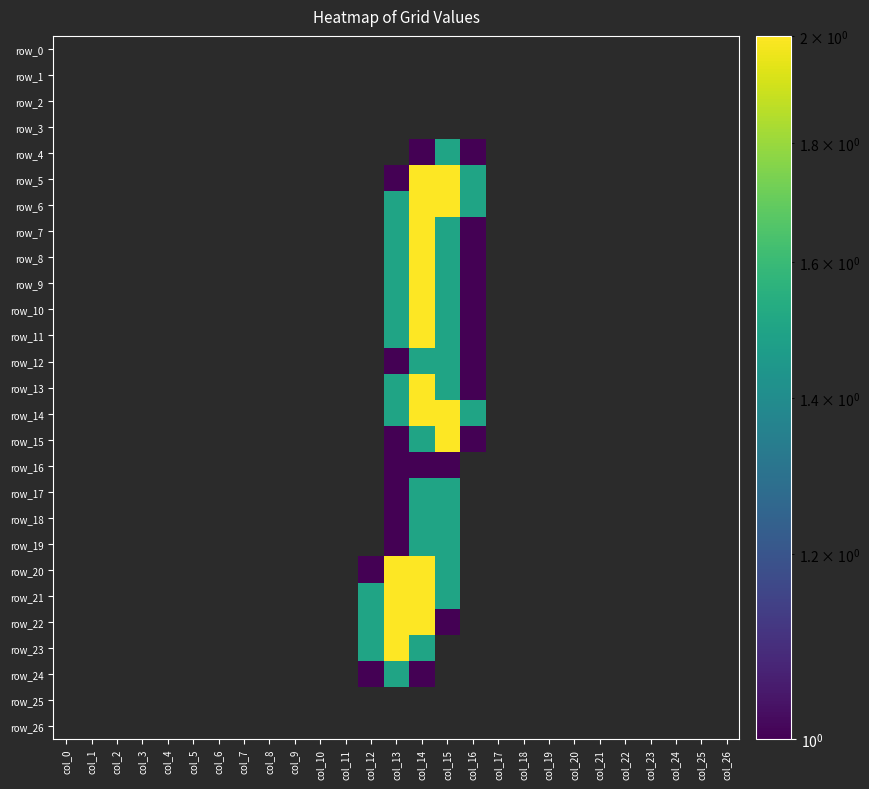

Is the value of row_14 at col_15 greater than the value of row_1 at col_26?

Yes